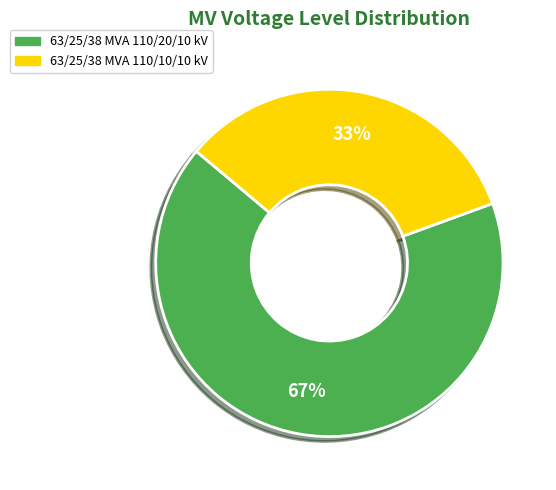

What percentage is the 63/25/38 MVA 110/10/10 kV slice, to the nearest percent?

33%